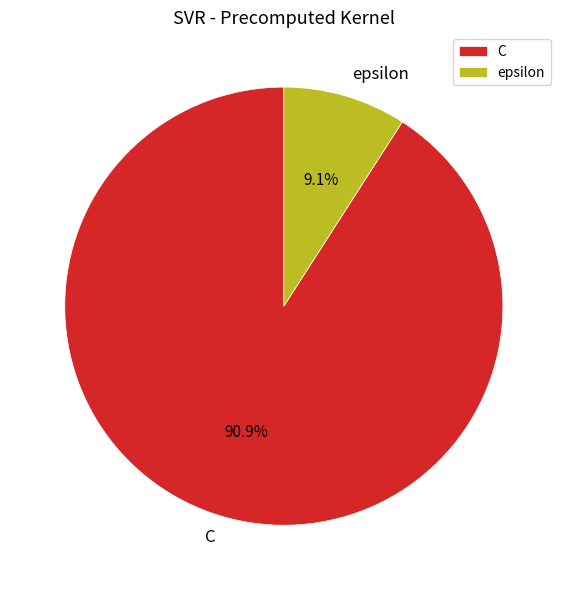

What is the largest slice in the pie chart?

C